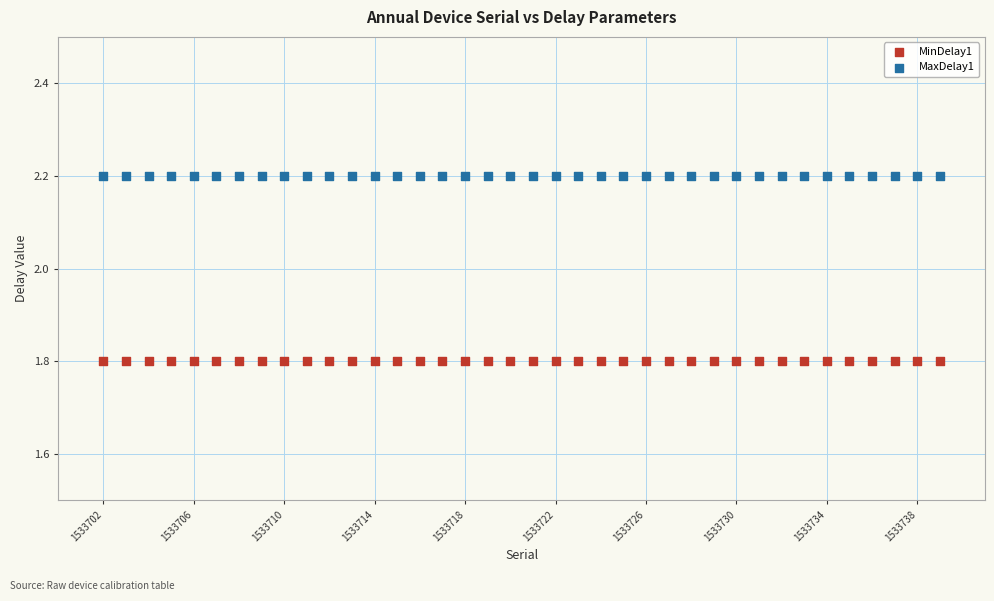

Which series reaches the minimum Y coordinate?

MinDelay1